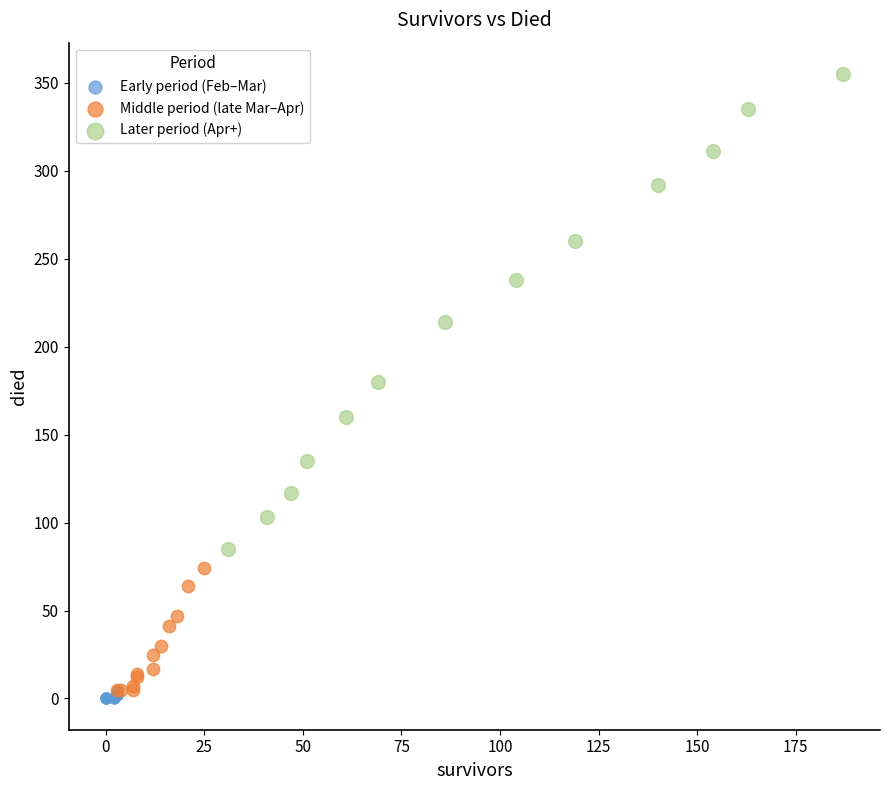

Which series reaches the maximum Y coordinate?

Later period (Apr+)